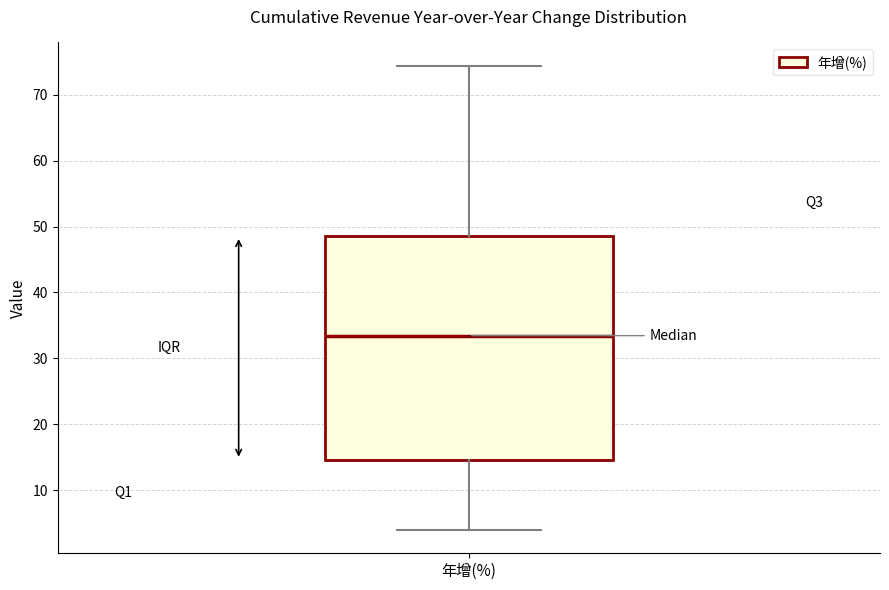

Where does the median line of the box for 年增(%) sit on the y-axis? The values are not printed on the chart, so give them approximately, as read against the axis.

33